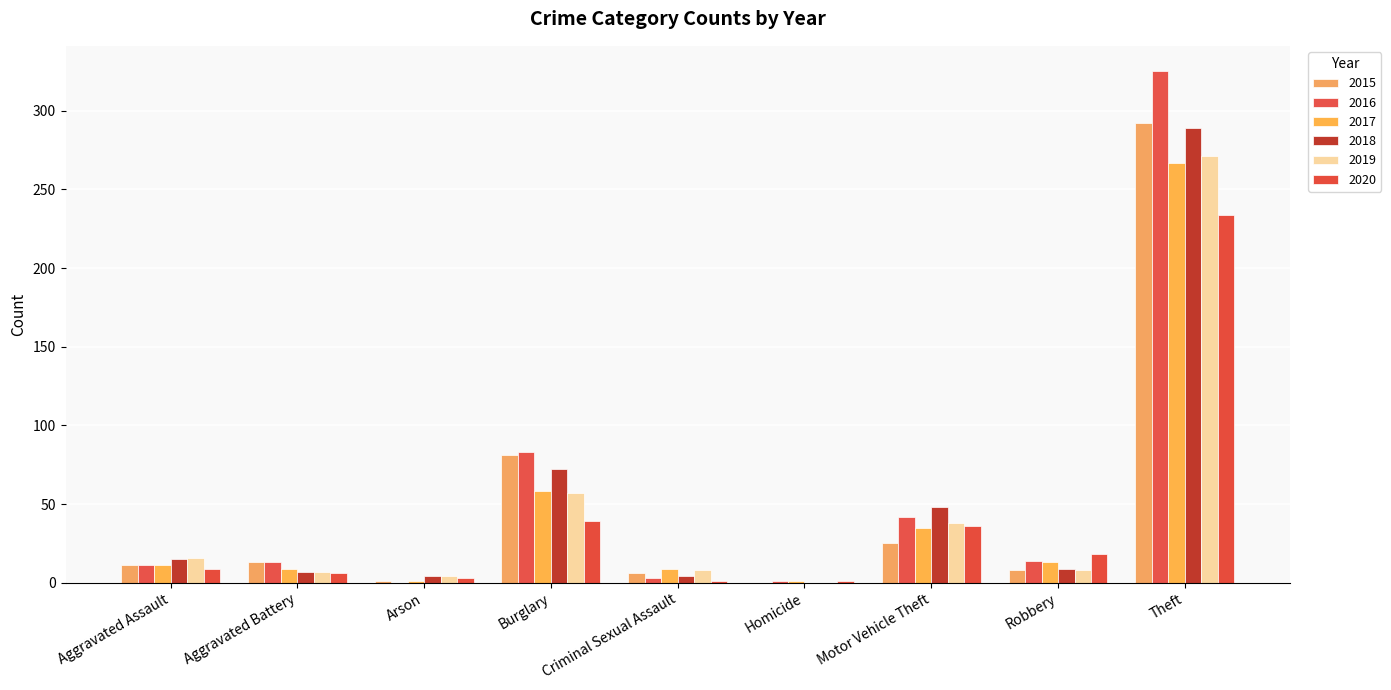

How many distinct data groups are displayed?

6